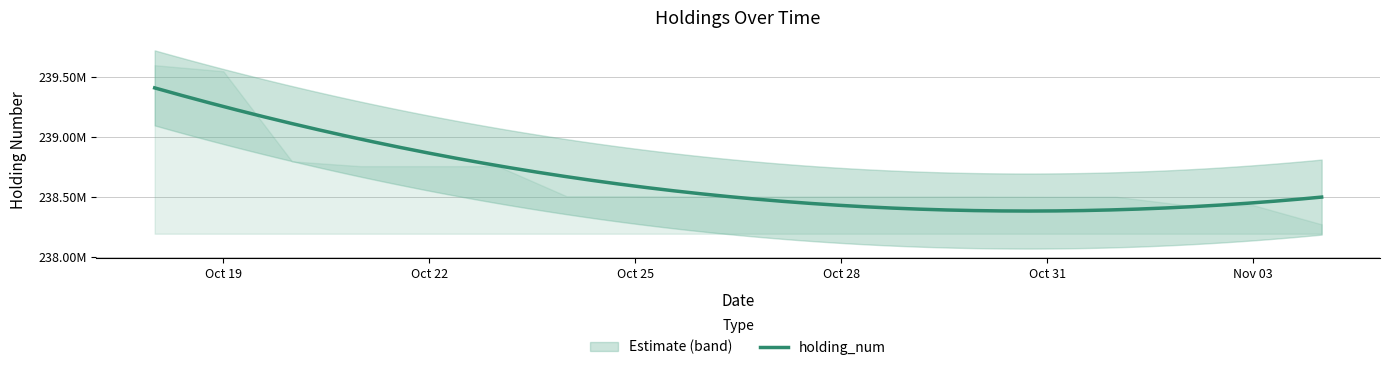

At which label is the value closest to 238934000?

20171020